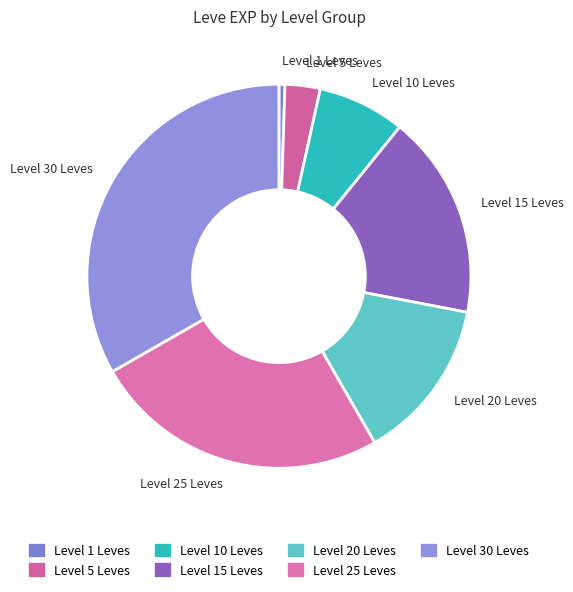

Rank the categories by value from highest to lowest.

Level 30 Leves, Level 25 Leves, Level 15 Leves, Level 20 Leves, Level 10 Leves, Level 5 Leves, Level 1 Leves